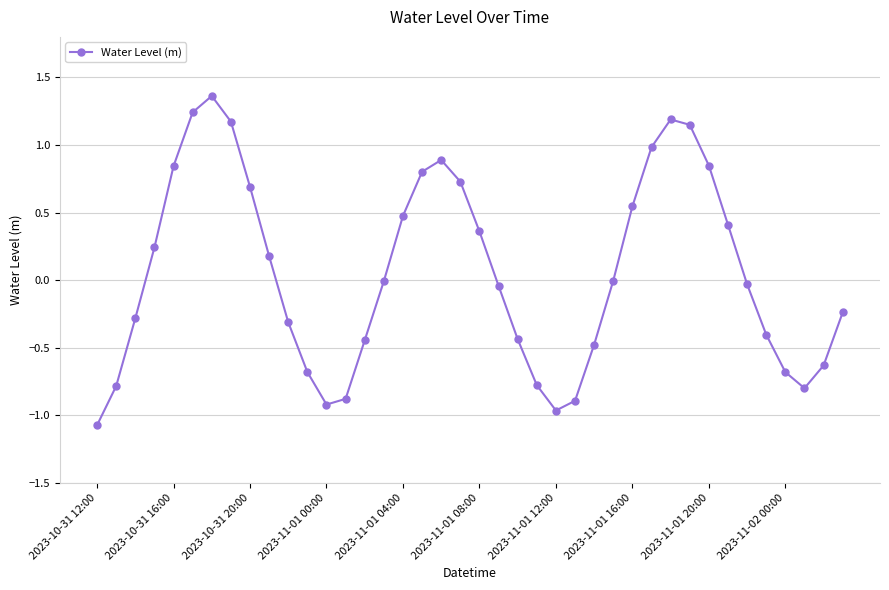

How many interior local valleys (lower than both neighbors) does the data have?

3